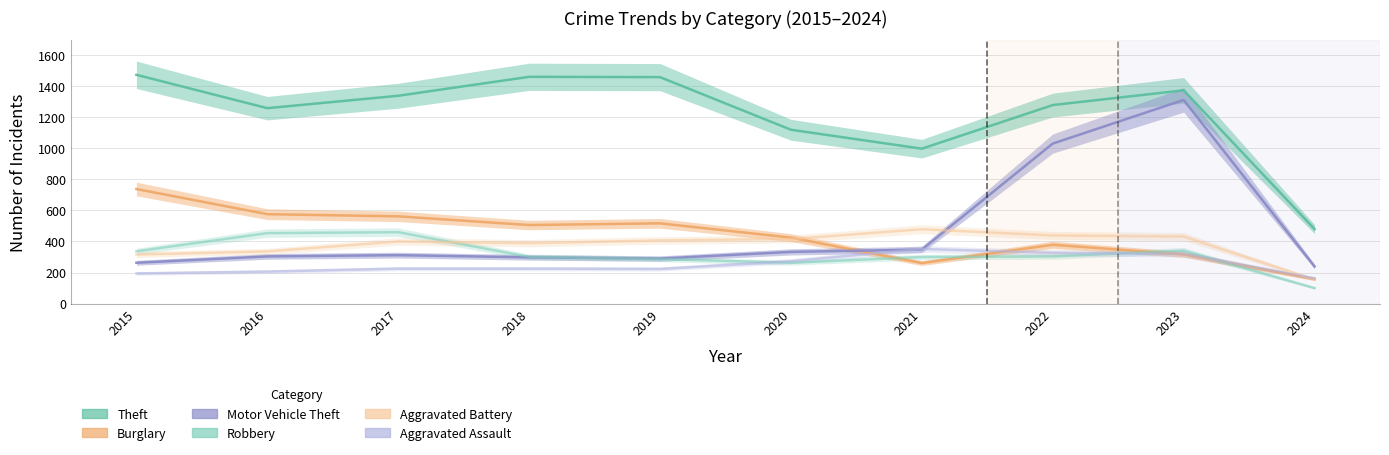

Which category has the highest value across all series?

2015